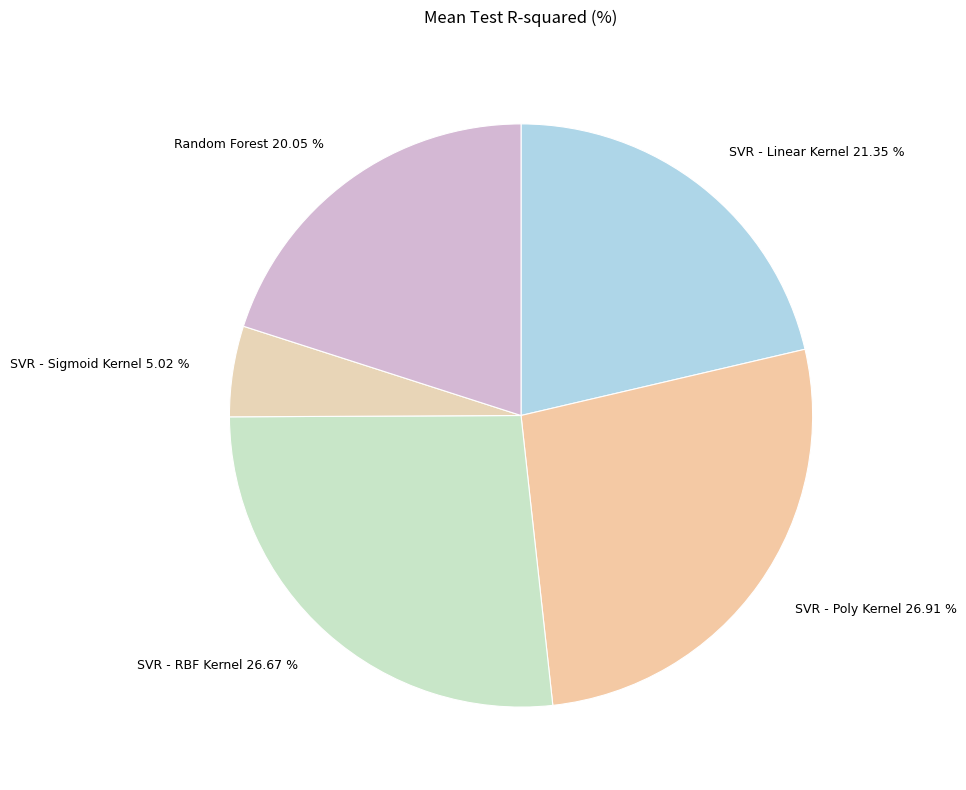

How many slices are in this pie chart?

5